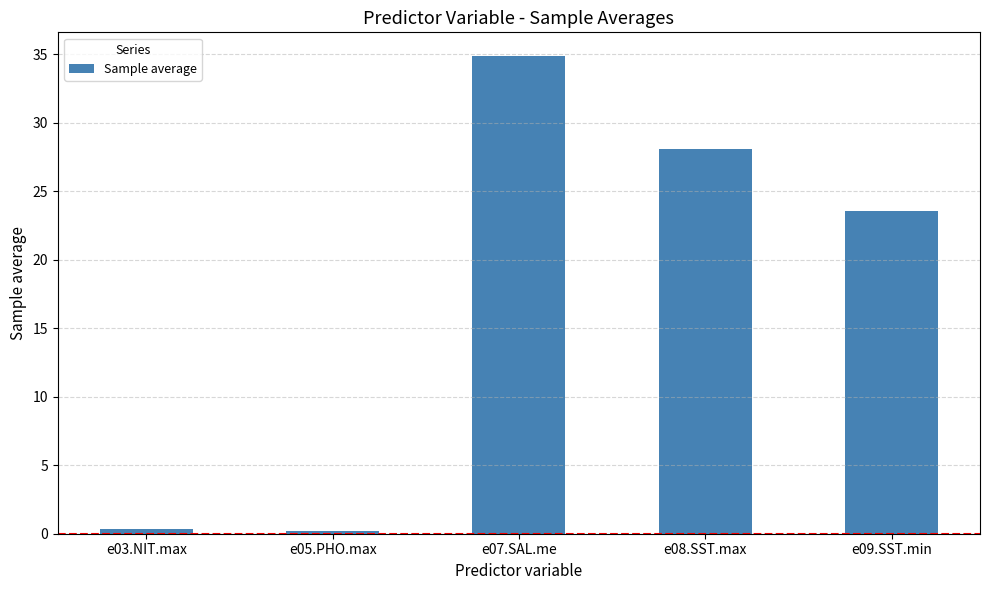

What is the maximum value shown in the chart?

34.9